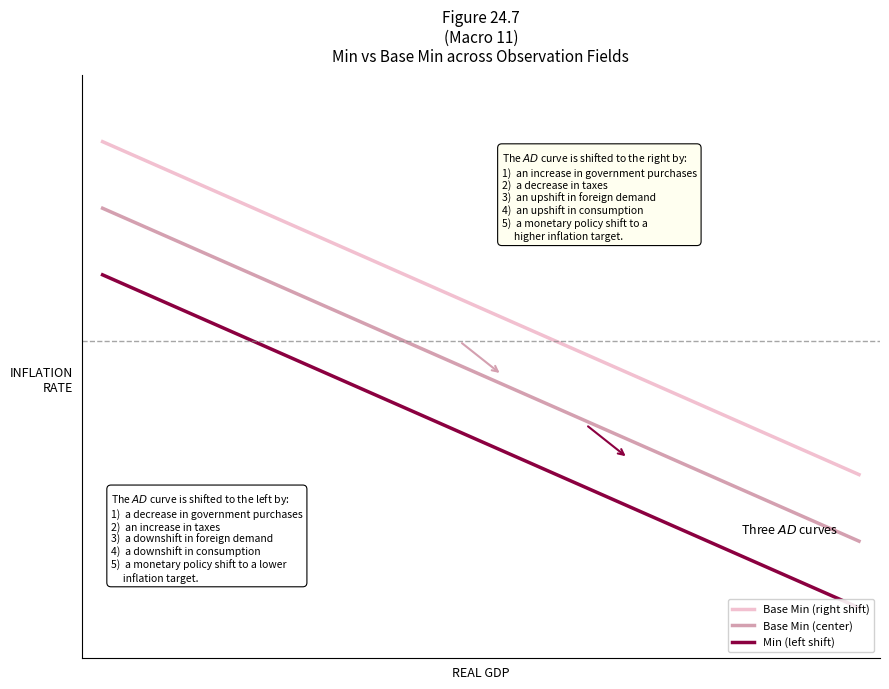

Reading left to right, extract all data points from this chart.

Base Min (right shift): 1.8	-0.2
Base Min (center): 1.4	-0.6
Min (left shift): 1.0	-1.0